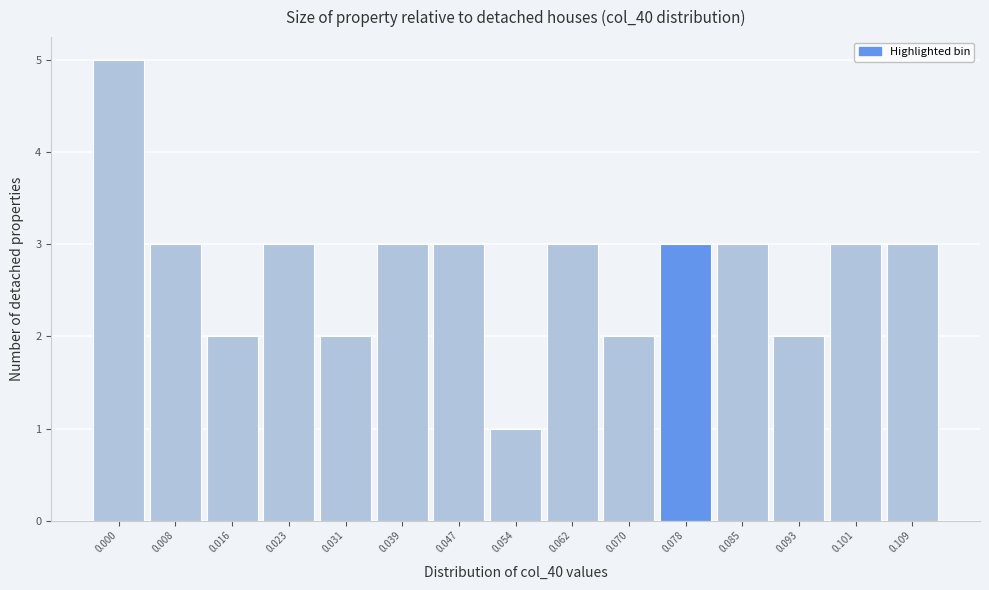

Reading right to left, transcribe all the data shown in this chart.

3	3	2	3	3	2	3	1	3	3	2	3	2	3	5